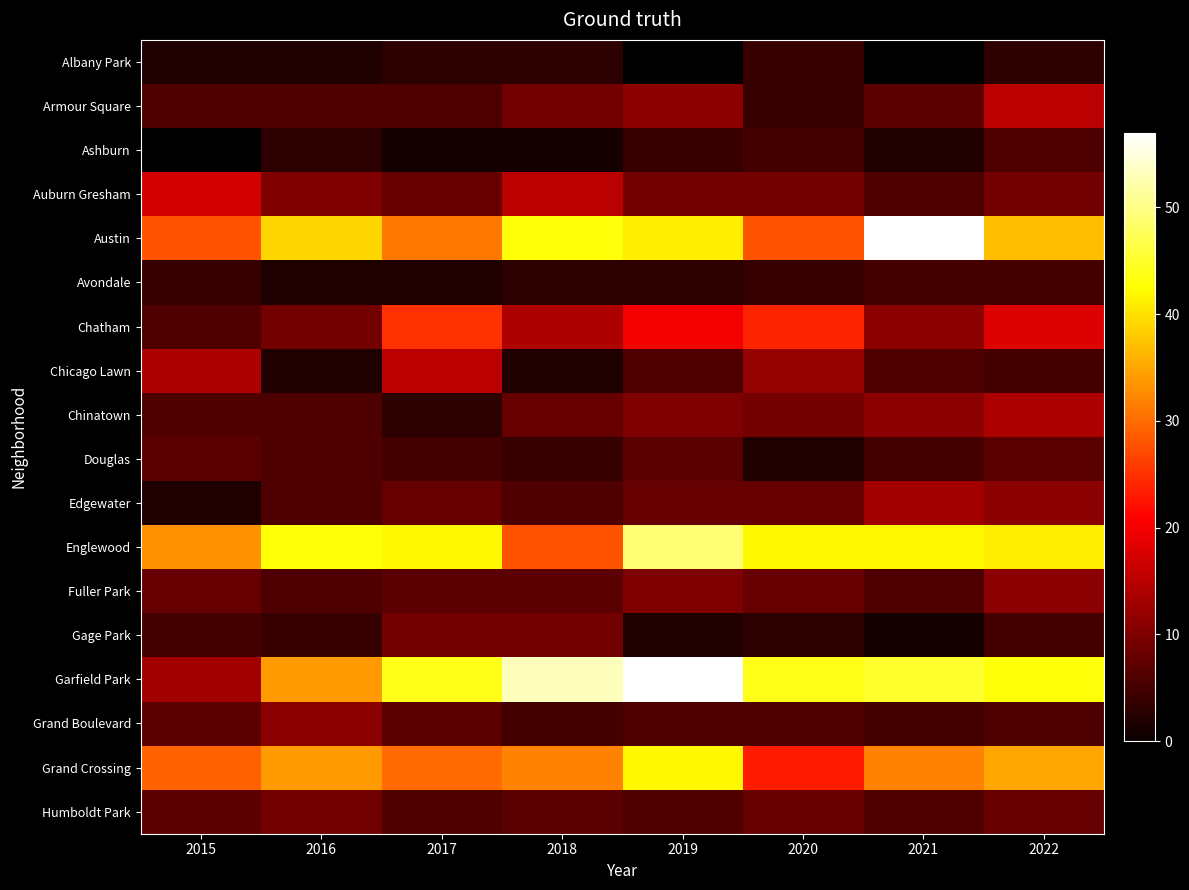

How many Douglas values are between 5 and 7?

6